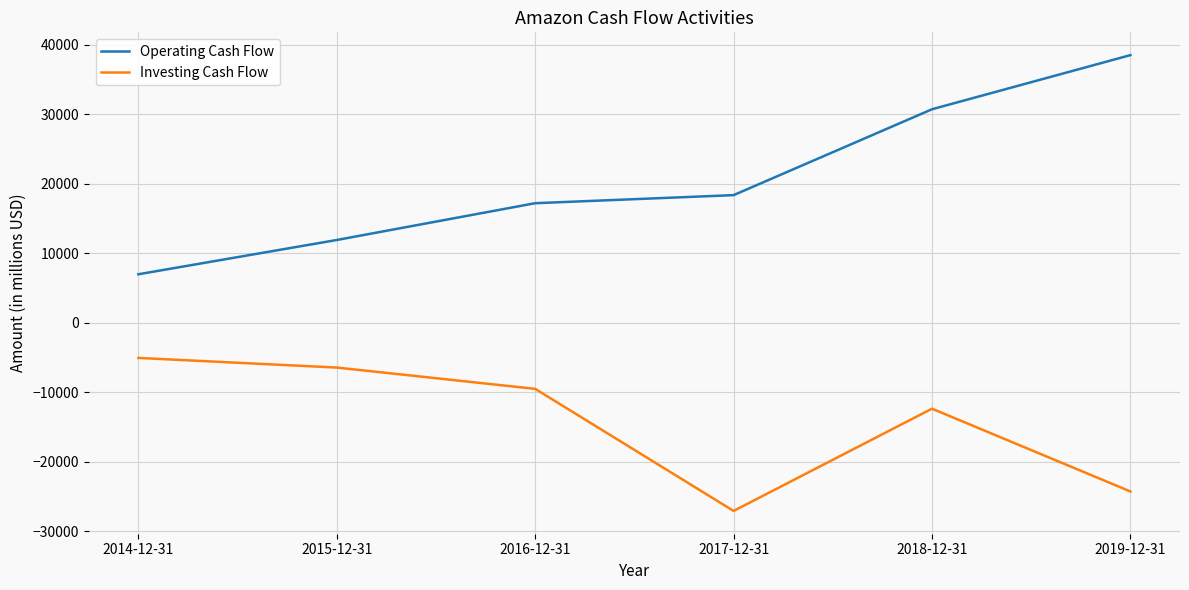

What is the highest value of the Investing Cash Flow series?

-5065